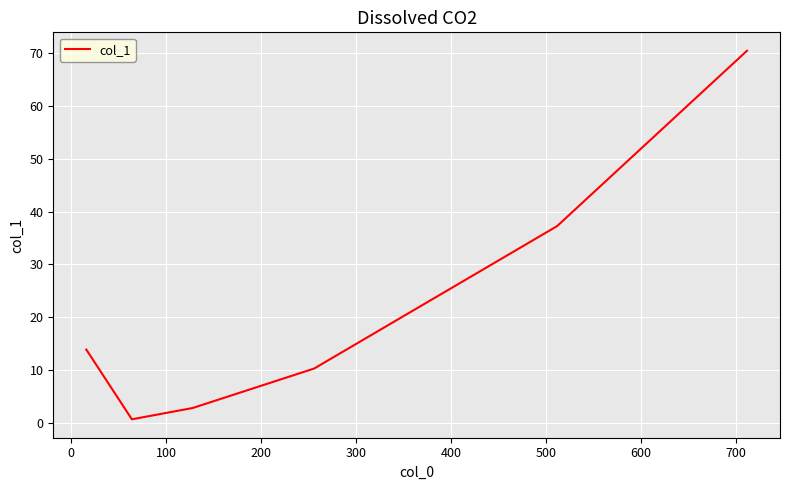

How many values are below 13?

3